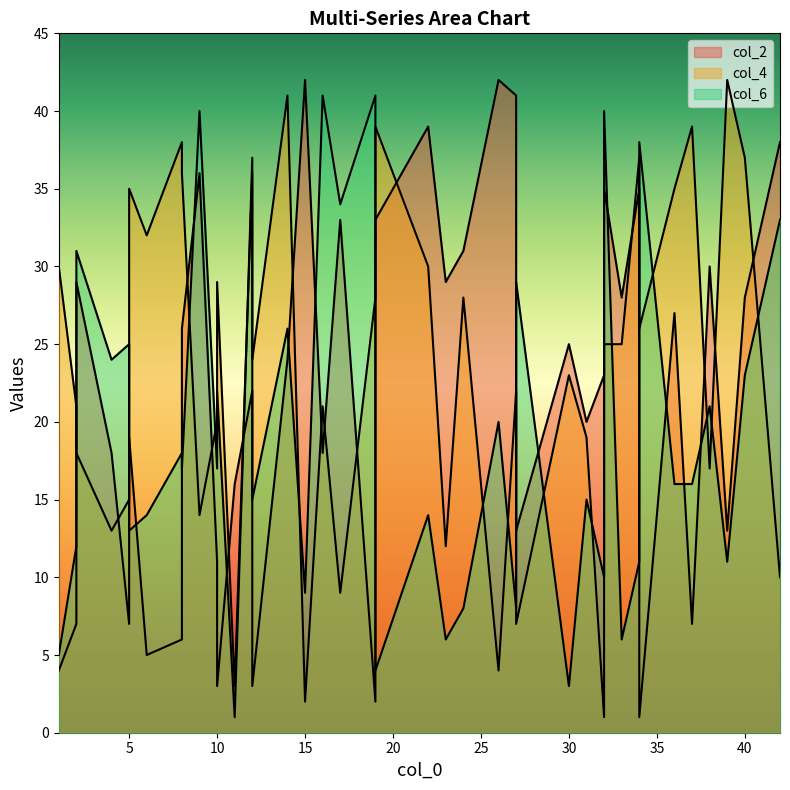

At which category is the sum across all series the highest?

10